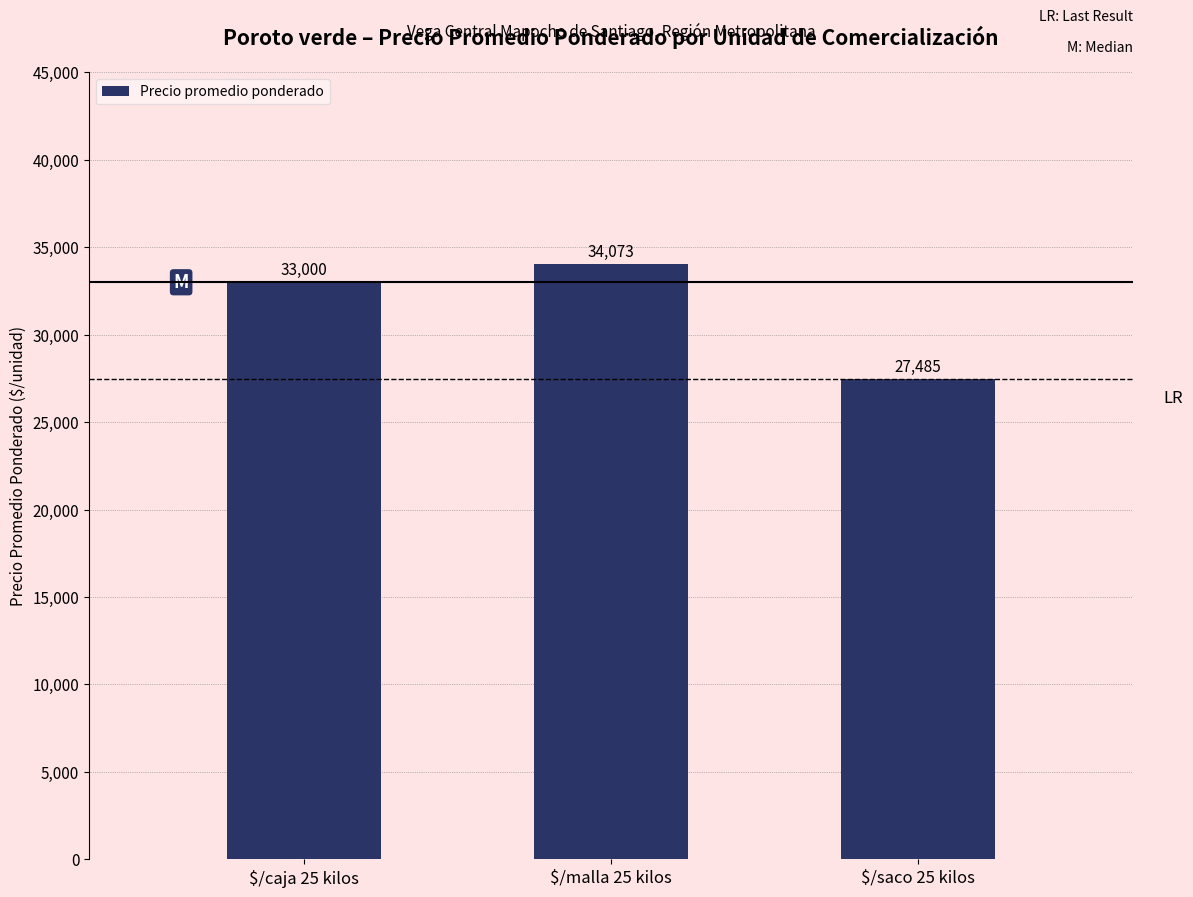

What is the label of the 2nd bar from the right?

$/malla 25 kilos